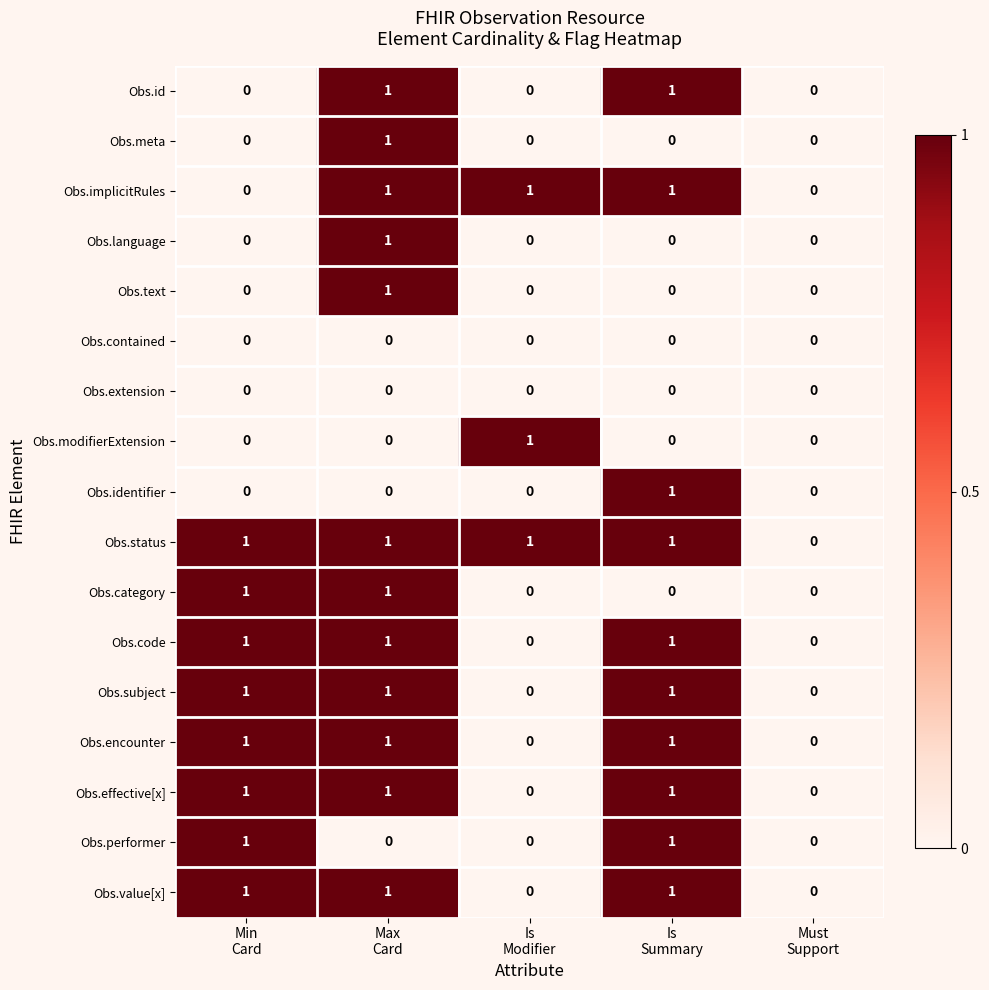

Count the Obs.identifier values in the range 0 to 1.

5